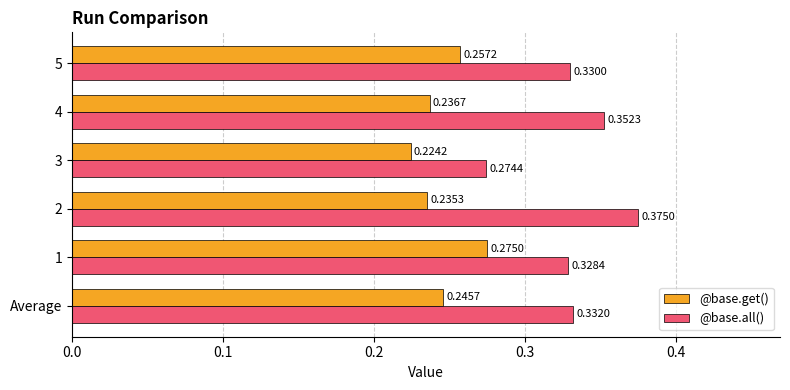

What is the sum of the @base.get() values at 5 and 4?

0.5